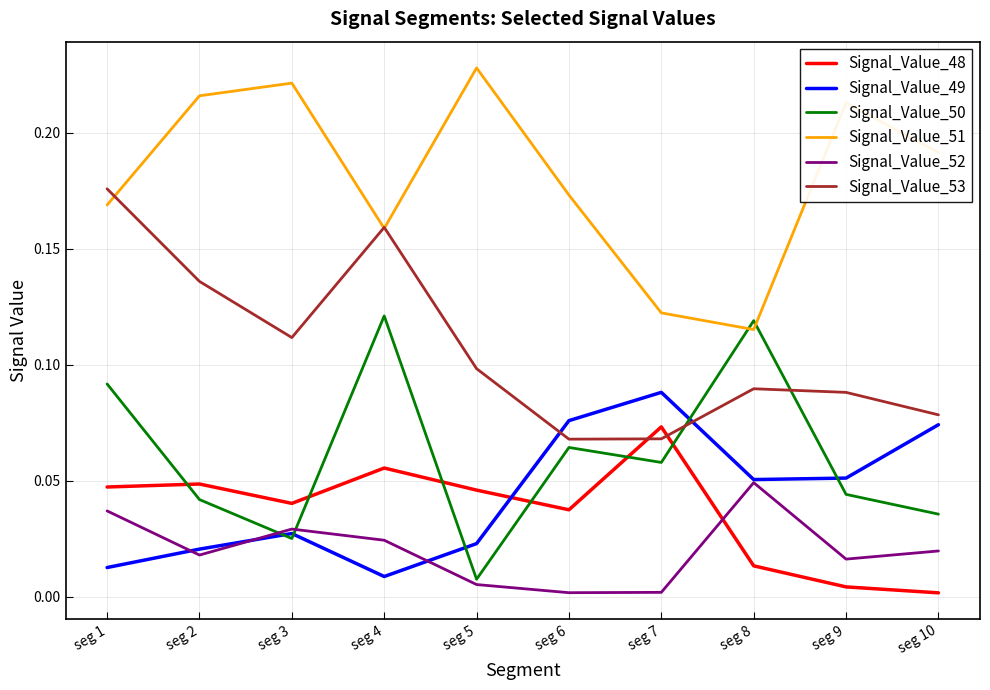

What is the total value across all series at seg 3?

0.5